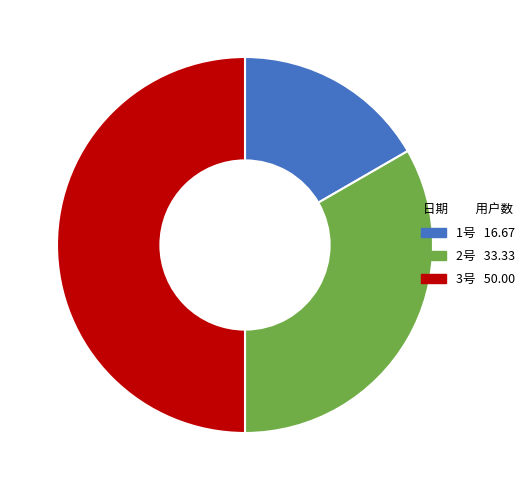

Is the sum of 2号 and 3号 greater than half?

Yes